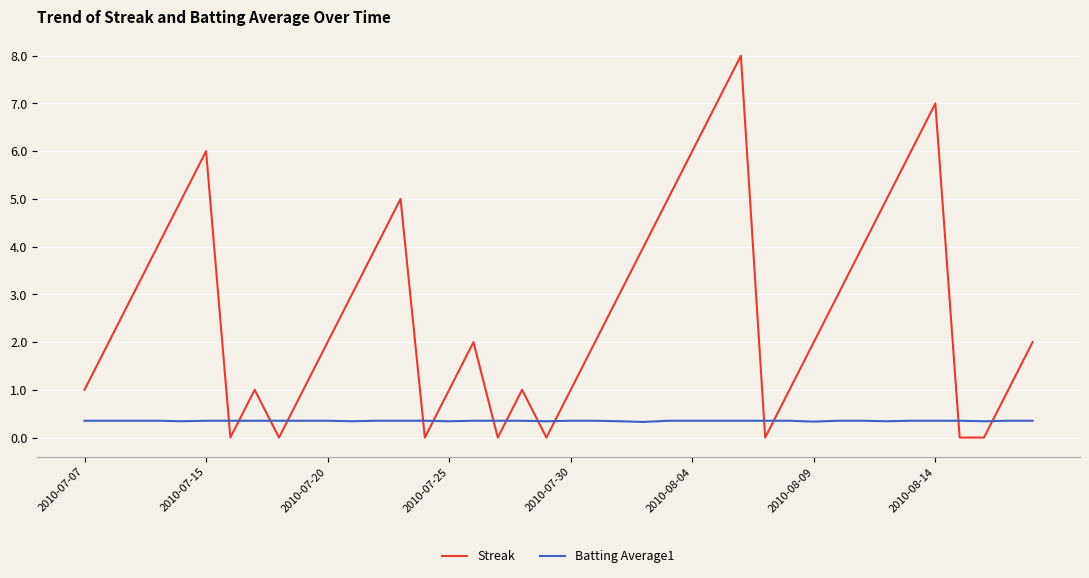

What is the maximum value for Batting Average1?

0.4